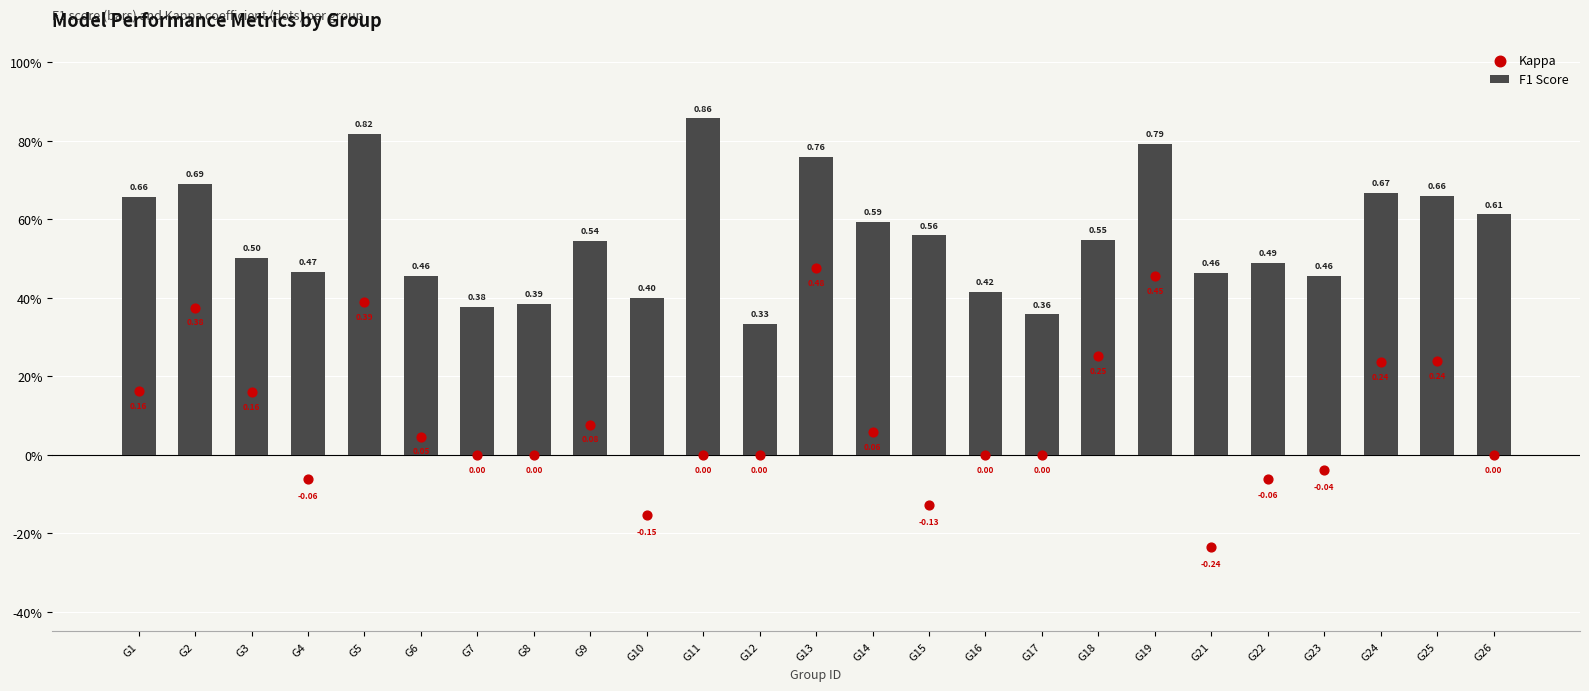

Which series reaches the minimum Y coordinate?

Kappa